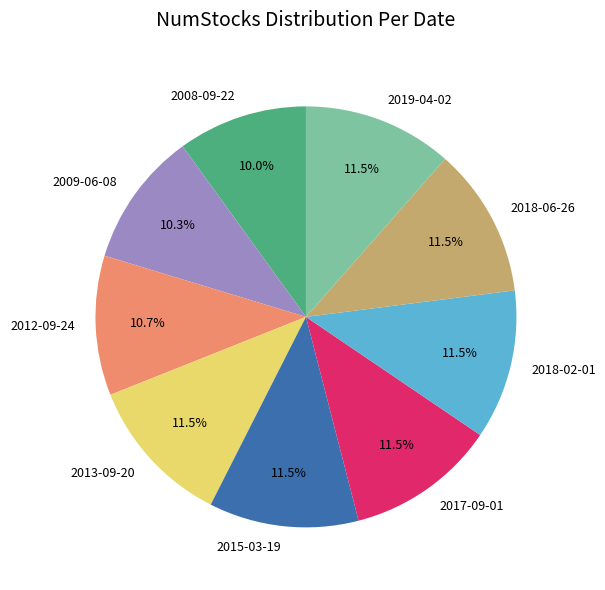

Does any single category account for the majority?

No